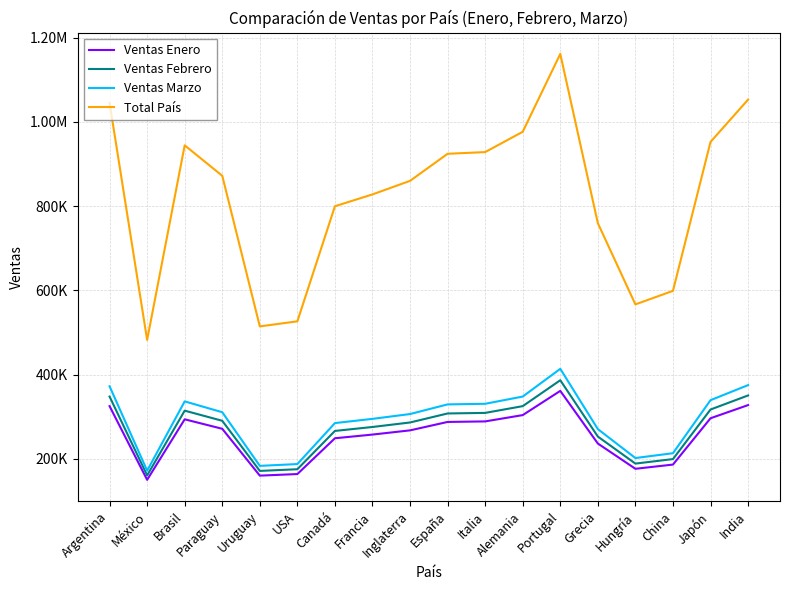

What is the average value of the Ventas Marzo series?

292665.1